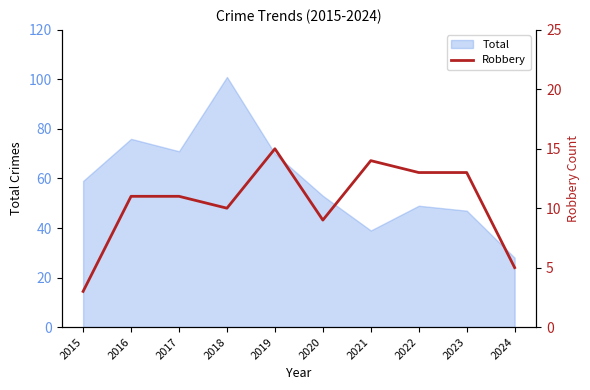

The value of Total at 2018 is 101. True or false?

True